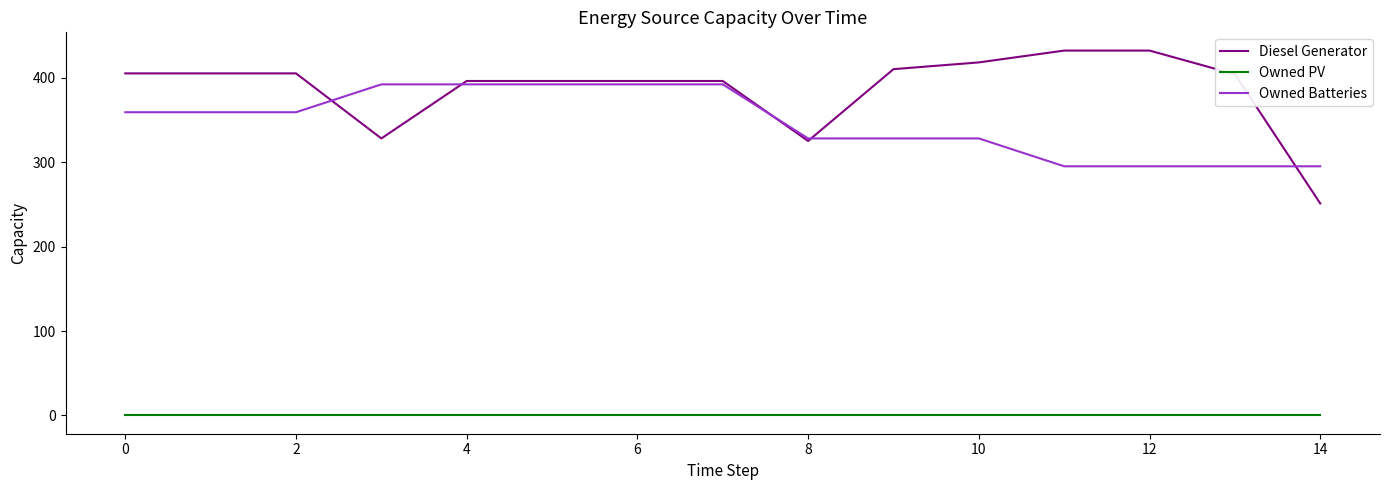

At how many categories does at least one series exceed 213?

15